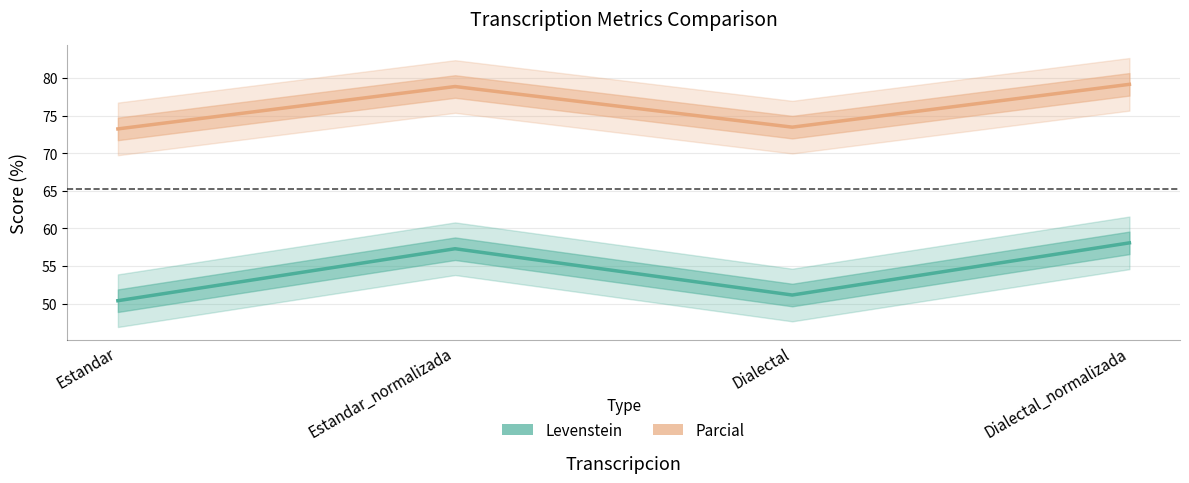

What is the value of the Levenstein point at the 1st from the left?

50.4